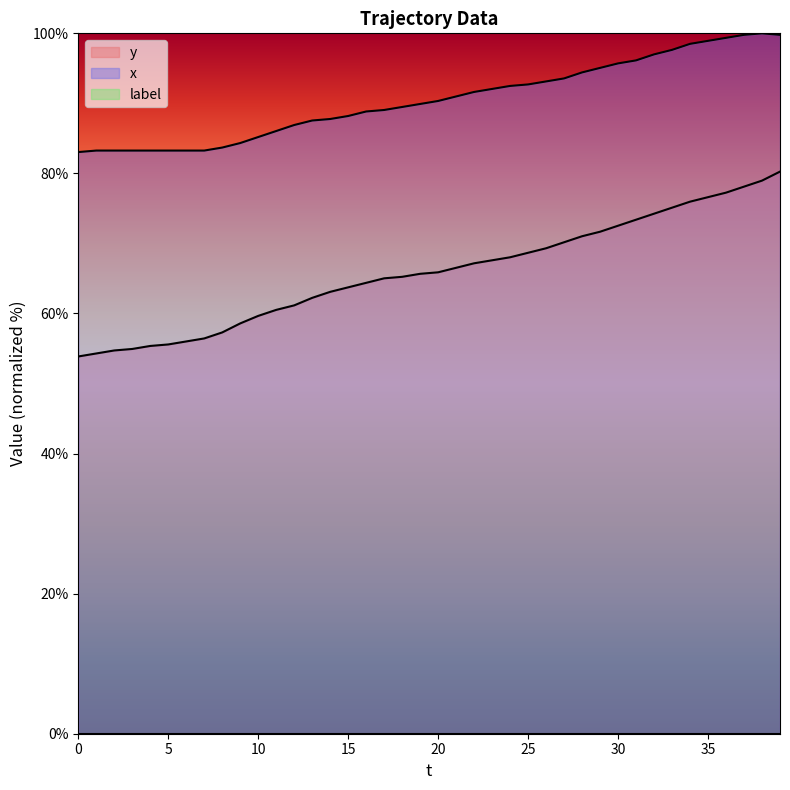

True or false: x and y cross at least once.

False